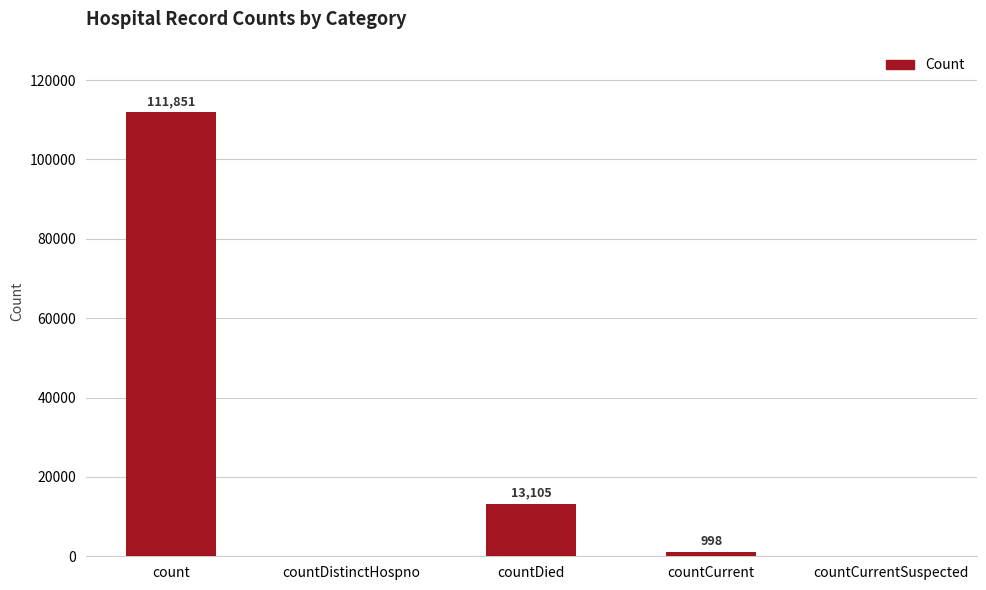

Where does the data first go above 998?

count